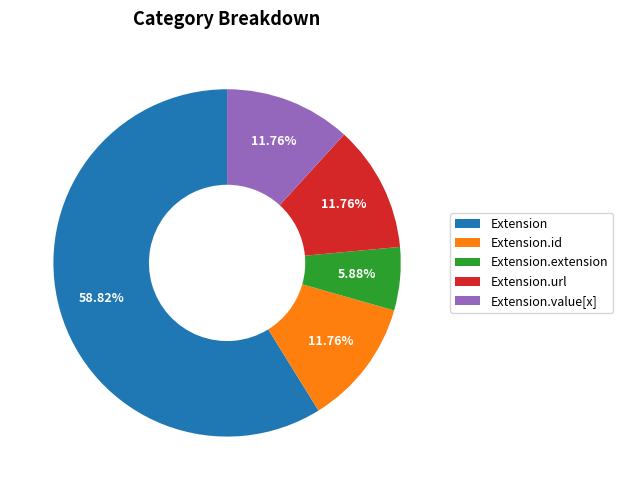

Which has a higher value, Extension.id or Extension.extension?

Extension.id